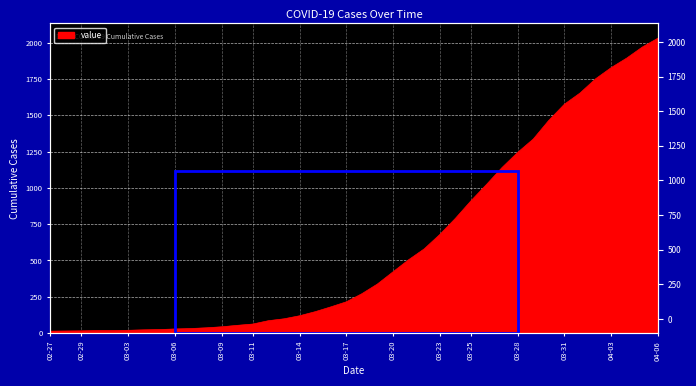

What is the difference between the values at 2020-03-03 and 2020-03-18?

252